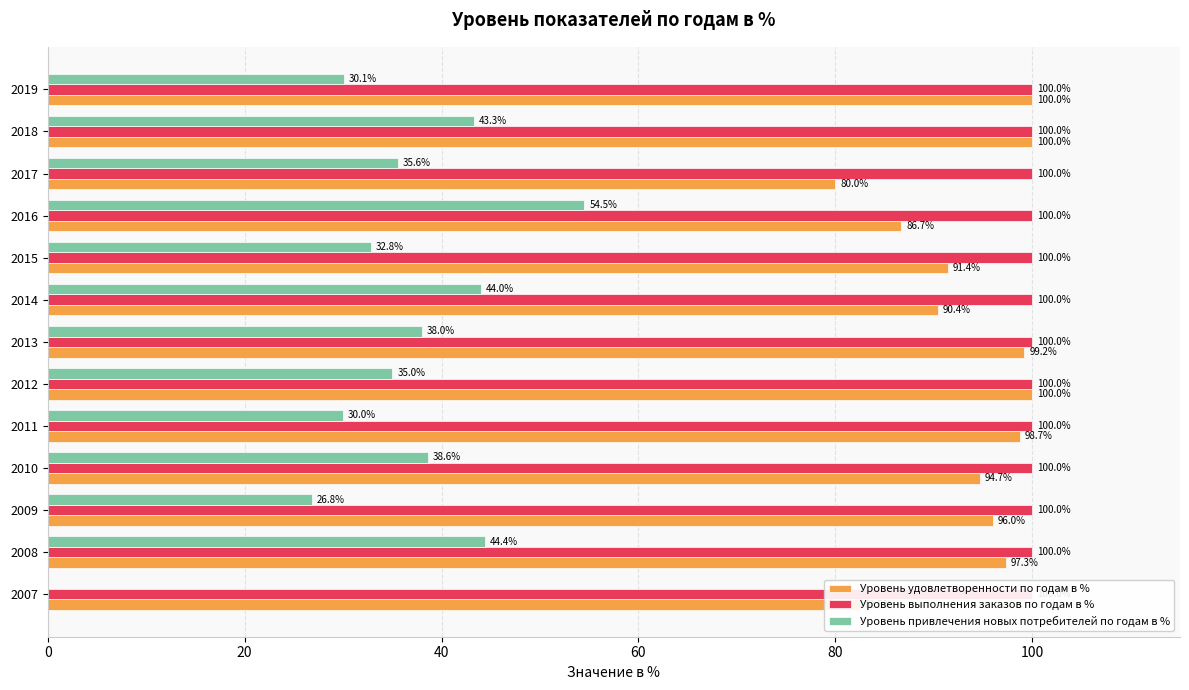

What is the difference between the second highest and minimum values in the Уровень удовлетворенности по годам в % series?

20.0